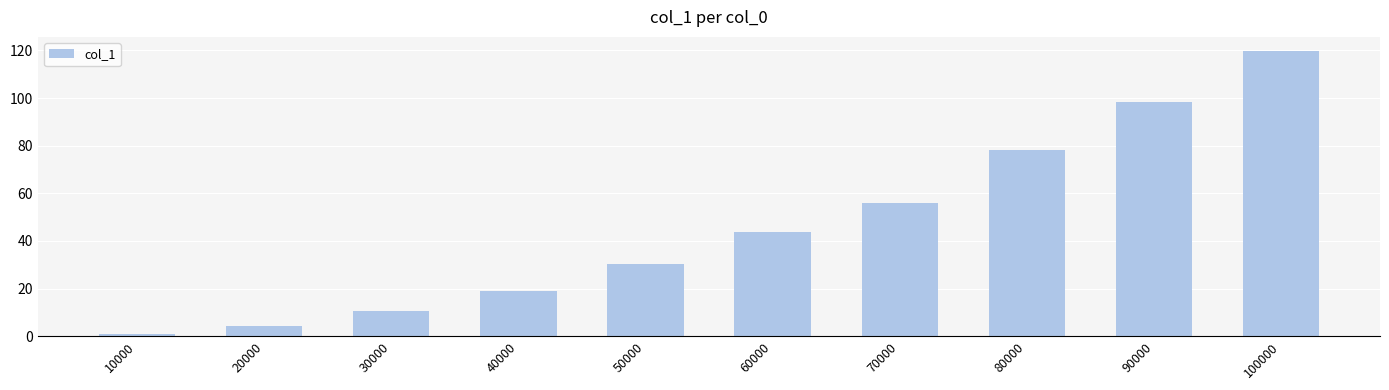

Reading left to right, list all the values displayed in this chart.

1.1	4.4	10.5	19.1	30.5	43.7	56.0	78.3	98.4	119.7